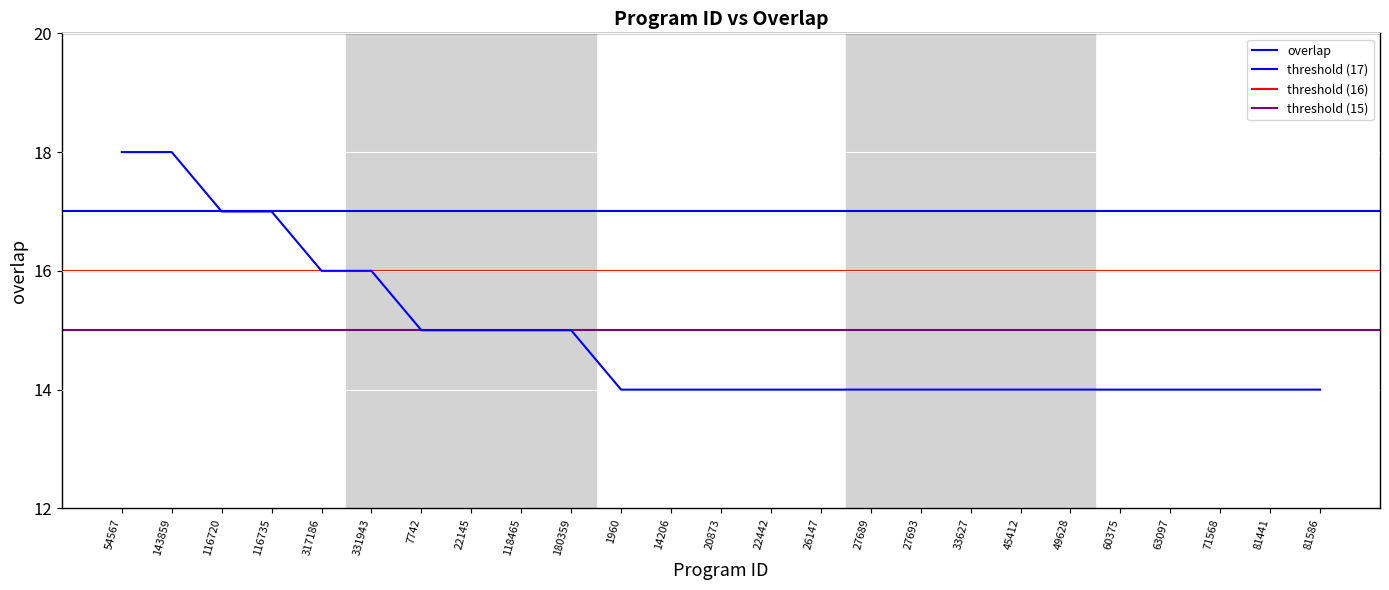

What is the ratio of the value at 22145 to the value at 331943?

0.9